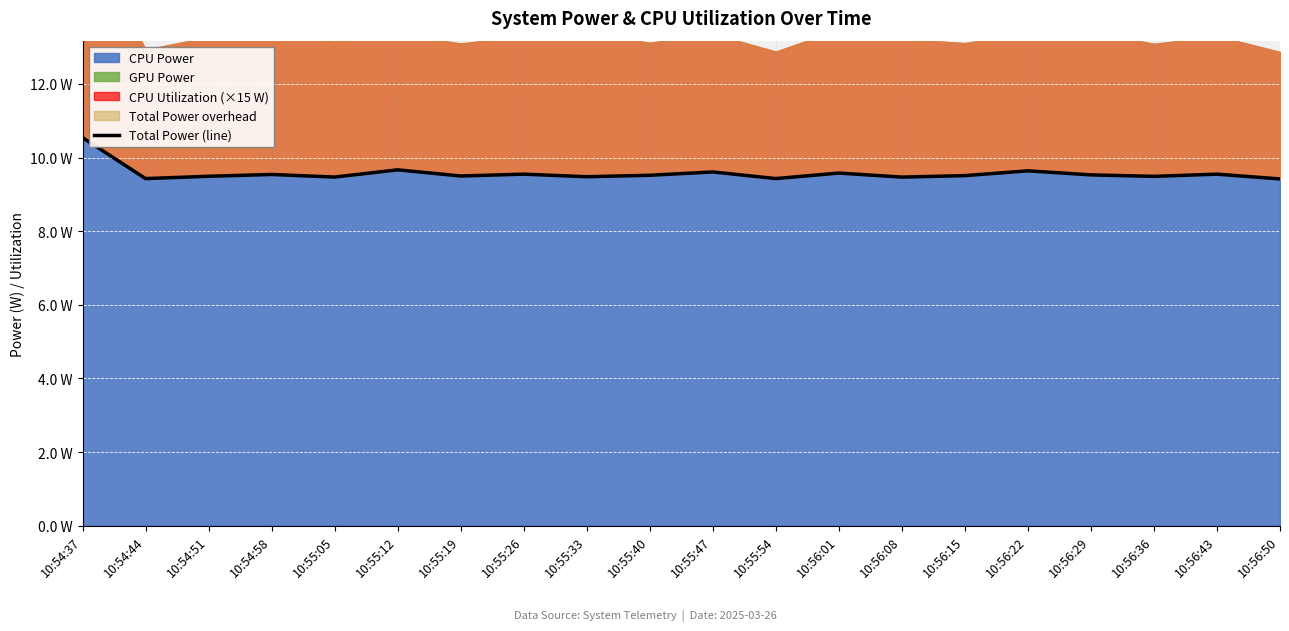

What is the greatest value displayed?

10.5